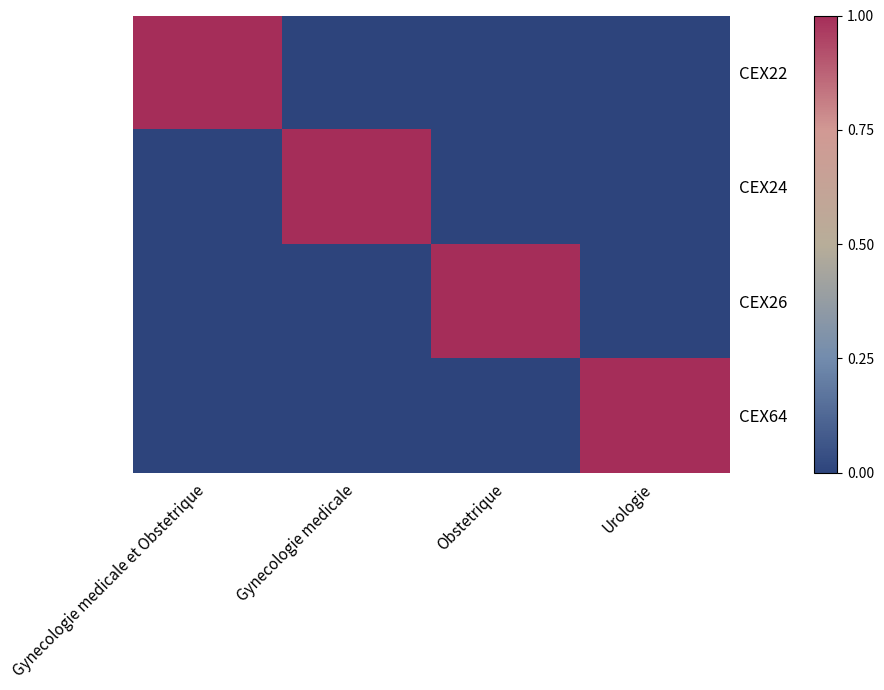

At how many categories does at least one series exceed 0?

4